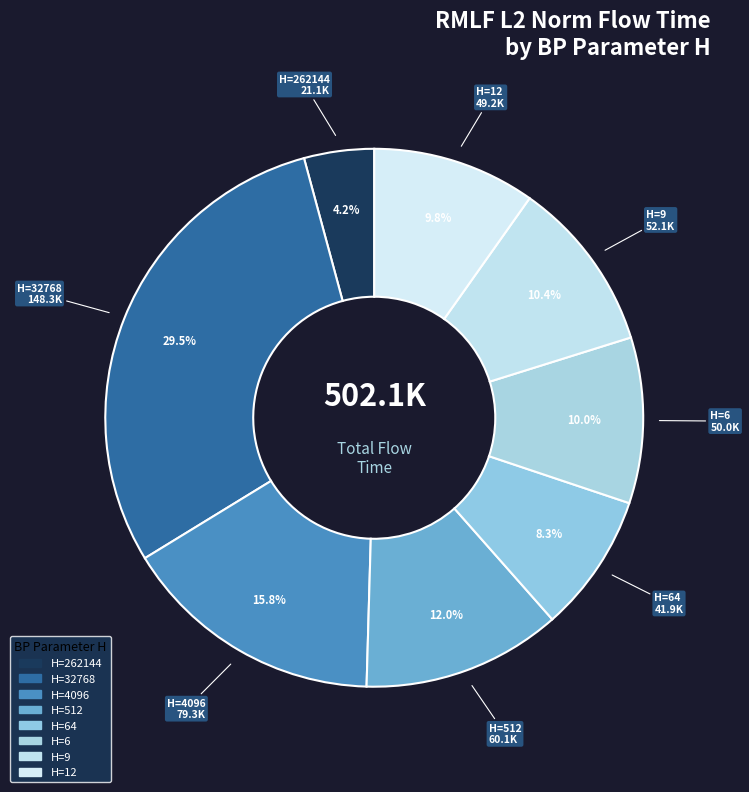

Count the number of slices in the pie.

8